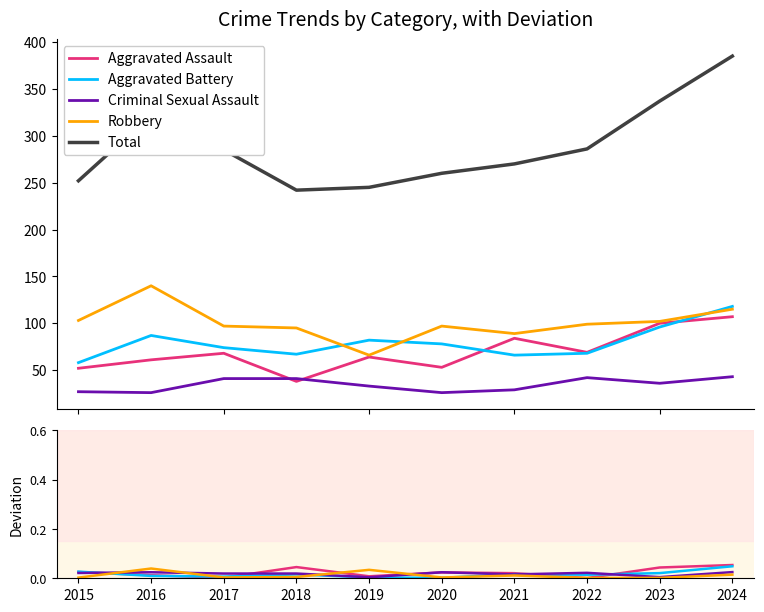

How many lines are shown in the chart?

5